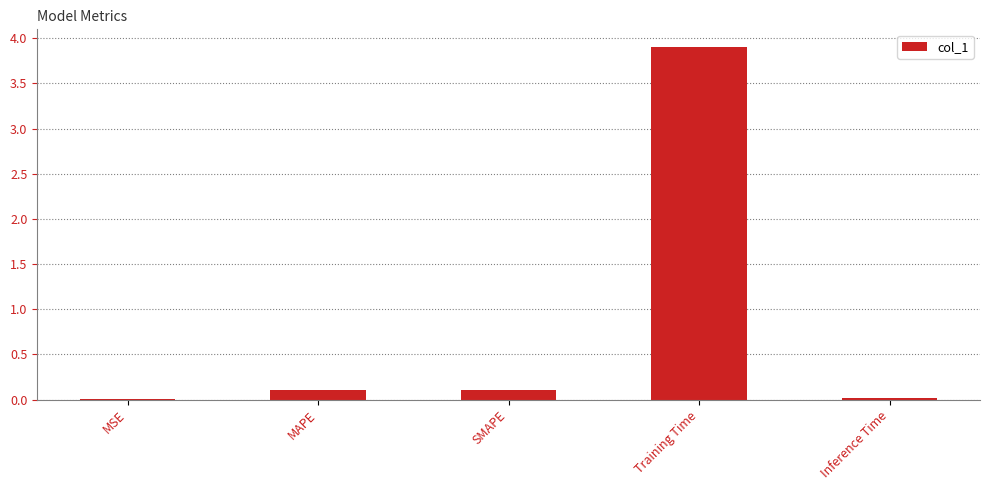

Which has a higher value, Inference Time or MAPE?

MAPE